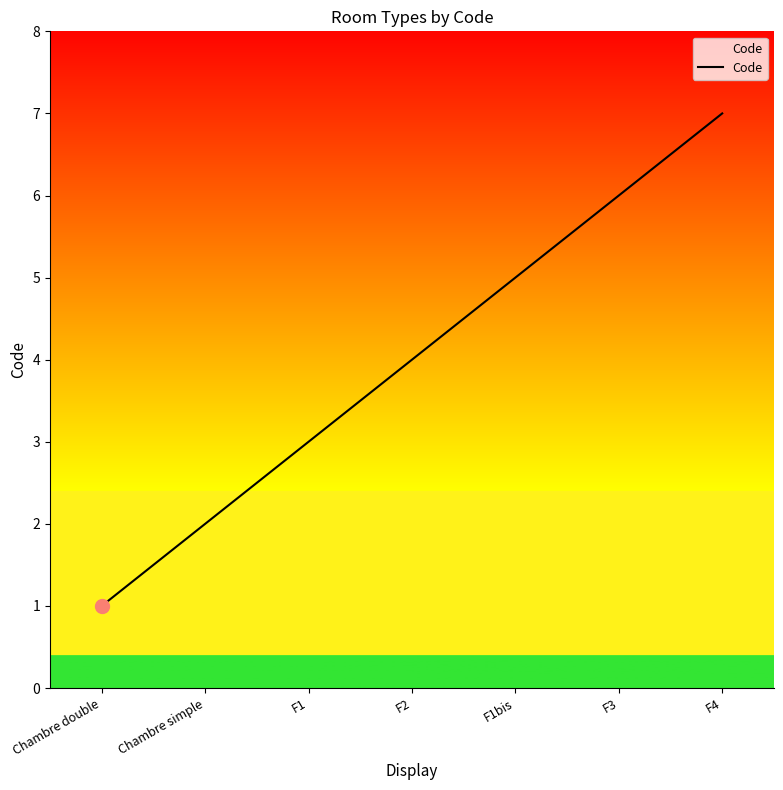

Is it true that the value at F1 is 4?

False